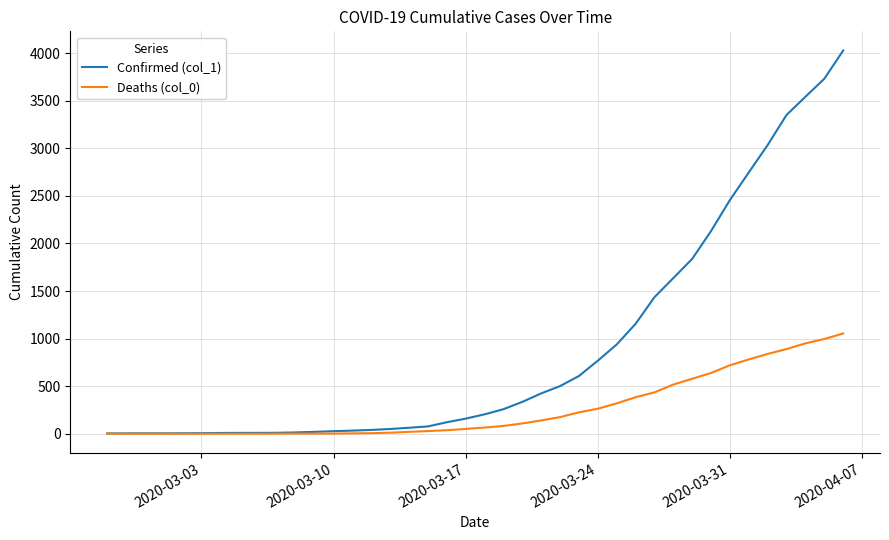

Which series has the largest total across all categories?

Confirmed (col_1)